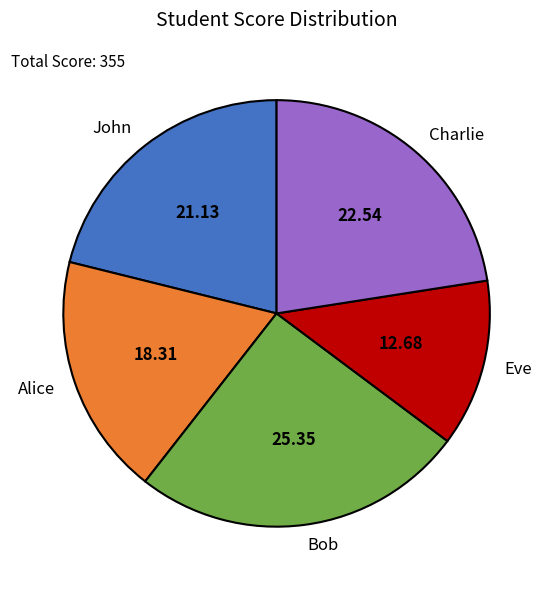

Which category has the biggest portion of the pie?

Bob